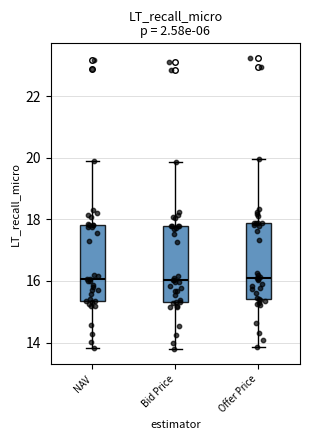

Reading left to right, read every box against the y-axis: the position of its median line, the range the box covers, and the ends of its whiskers. The values are not printed on the chart, so give them approximately, as read against the axis.

NAV: median 16.0, box 15.4 to 17.8, whiskers 13.8 to 20.0
Bid Price: median 16.0, box 15.4 to 17.8, whiskers 13.8 to 19.8
Offer Price: median 16.2, box 15.4 to 17.8, whiskers 13.8 to 20.0